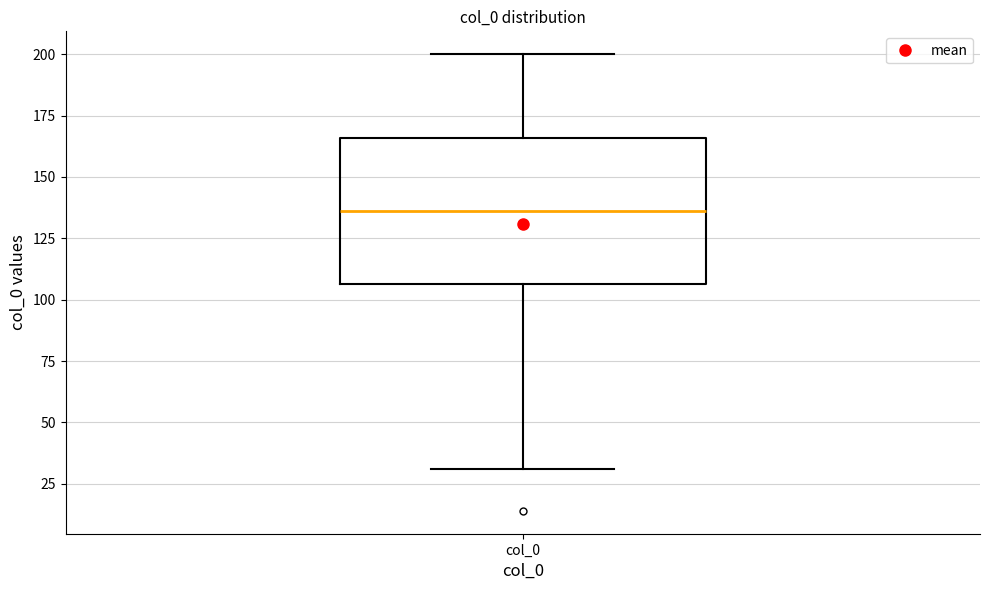

Transcribe this box plot: give where the median line is, the range the box spans, and where the two whiskers end, as read against the y-axis. The values are not printed on the chart, so give them approximately, as read against the axis.

median 135, box 105 to 165, whiskers 30 to 200